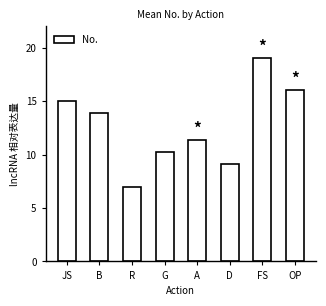

Reading left to right, what are all the values shown in this chart?

JS=15.0	B=13.9	R=7.0	G=10.2	A=11.4	D=9.1	FS=19.0	OP=16.0